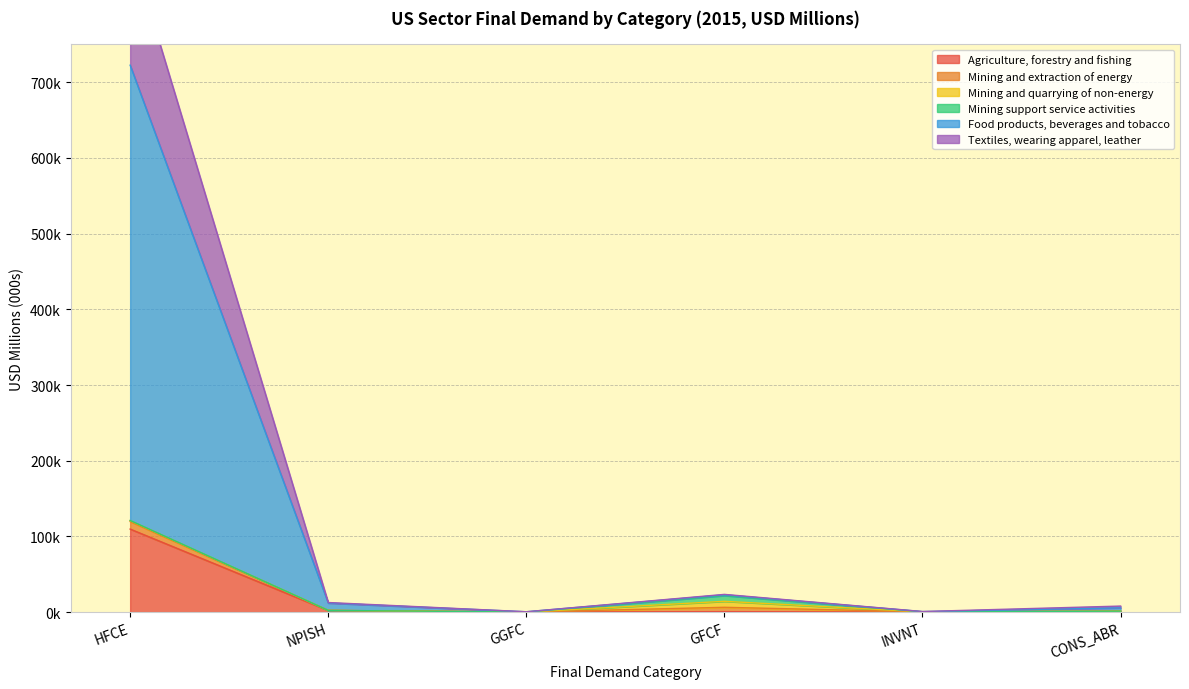

What is the difference between the maximum and minimum values in the Agriculture, forestry and fishing series?

109689.9